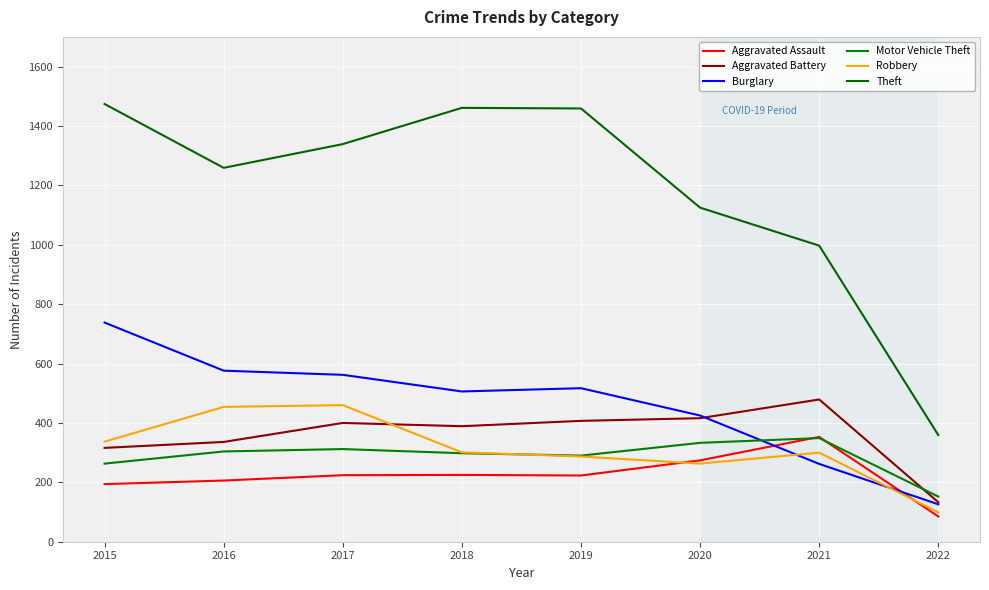

Where is Aggravated Battery nearest to the value 306?

2015